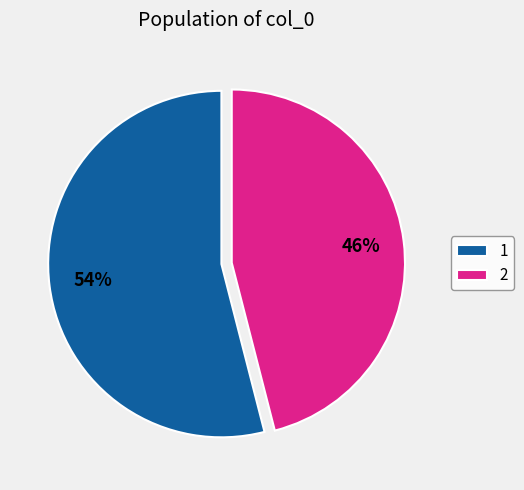

Which slice is the smallest?

2